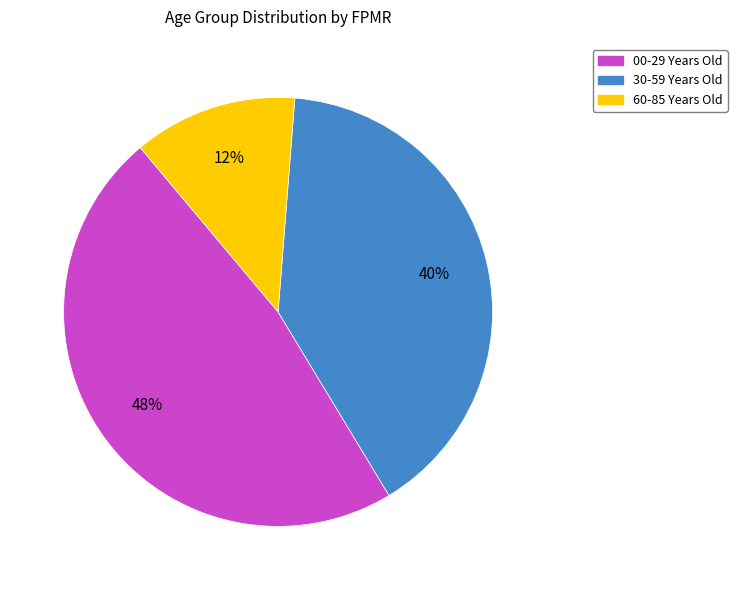

The 30-59 Years Old slice represents 40% of the pie. True or false?

True